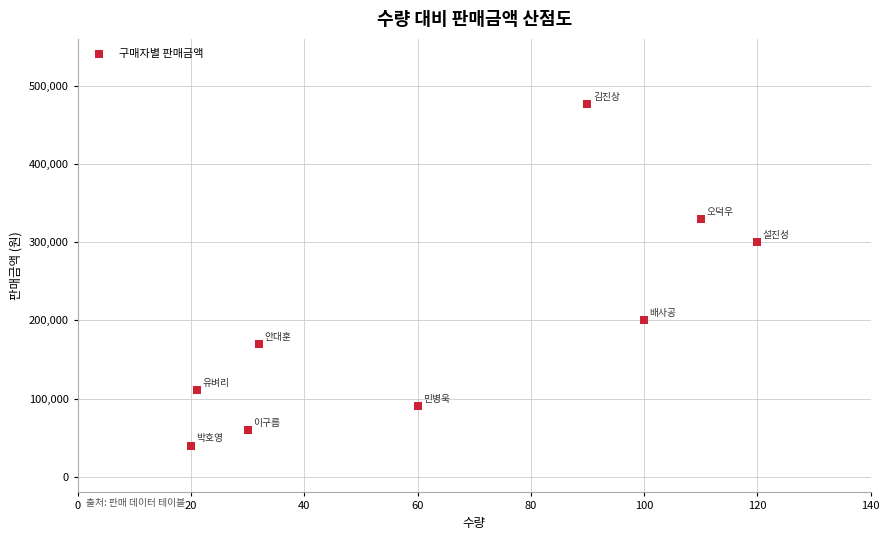

What Y value in the scatter plot is closest to 258500?

300000